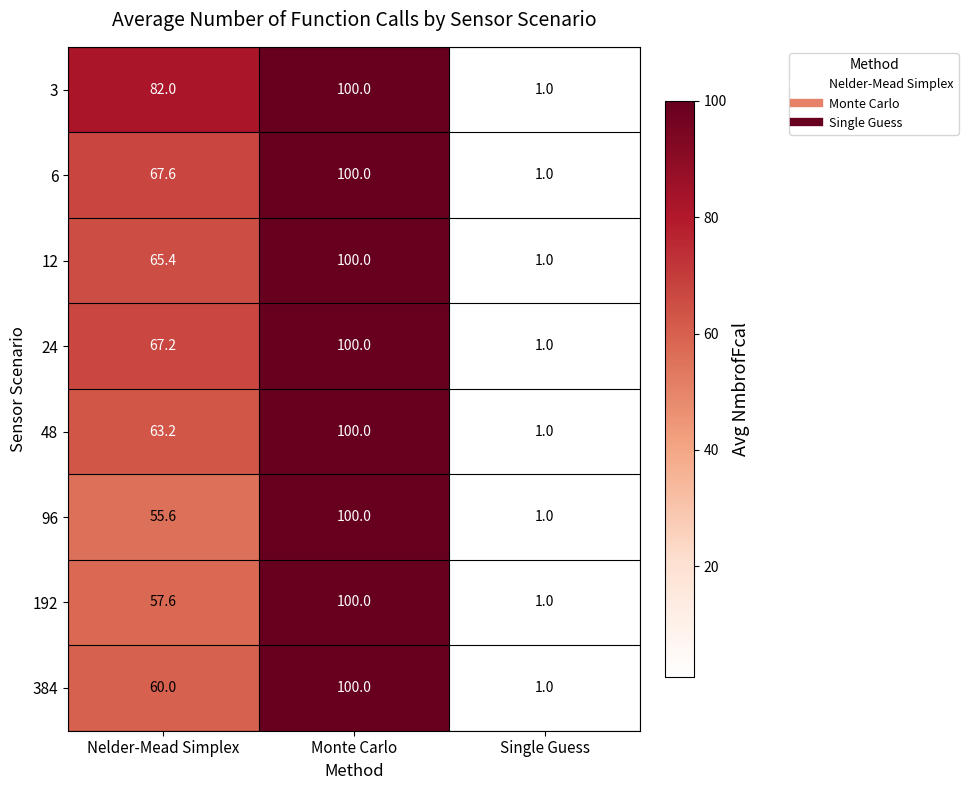

At how many categories does at least one series exceed 3?

2